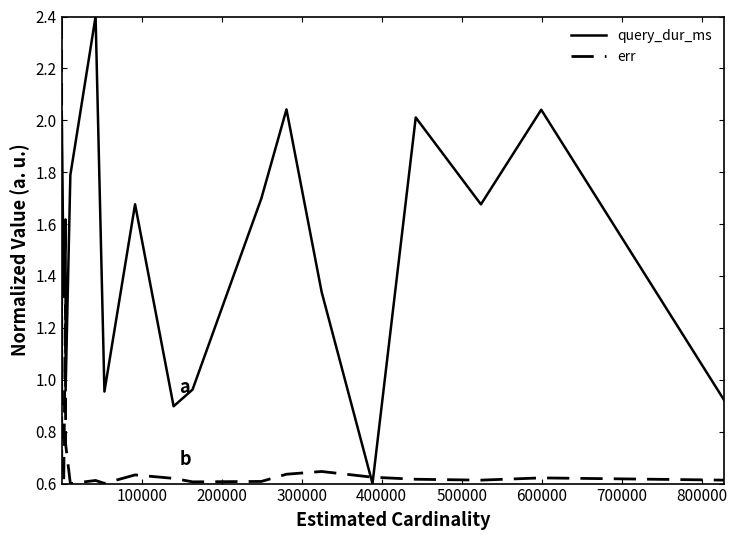

At how many categories does at least one series exceed 0?

20